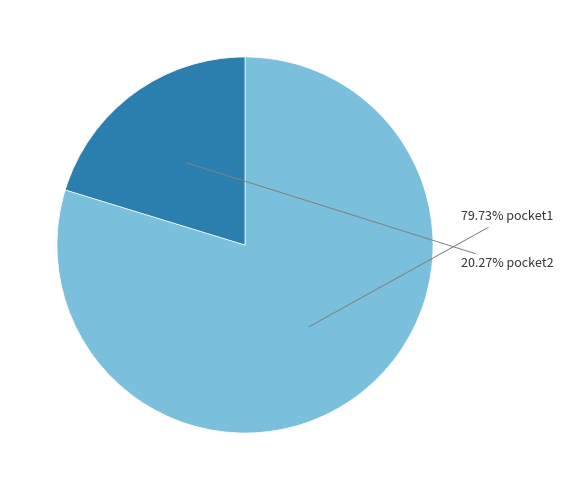

Is there any slice that represents more than half of the pie?

Yes